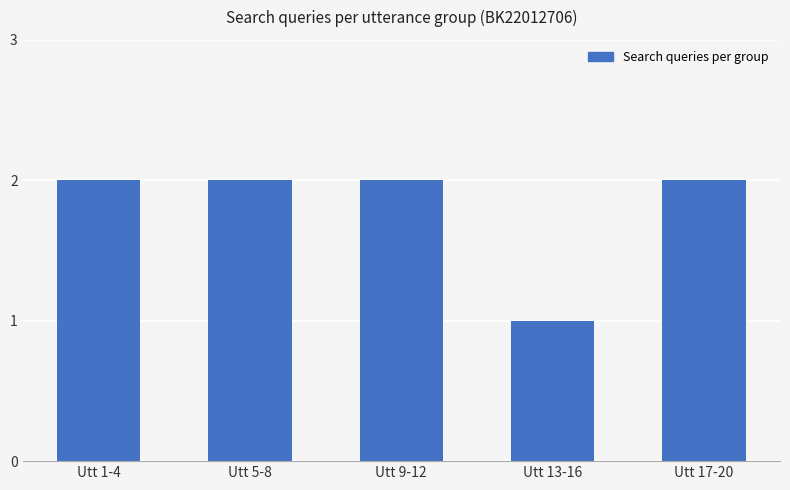

True or false: the data shows 1 at Utt 1-4.

False